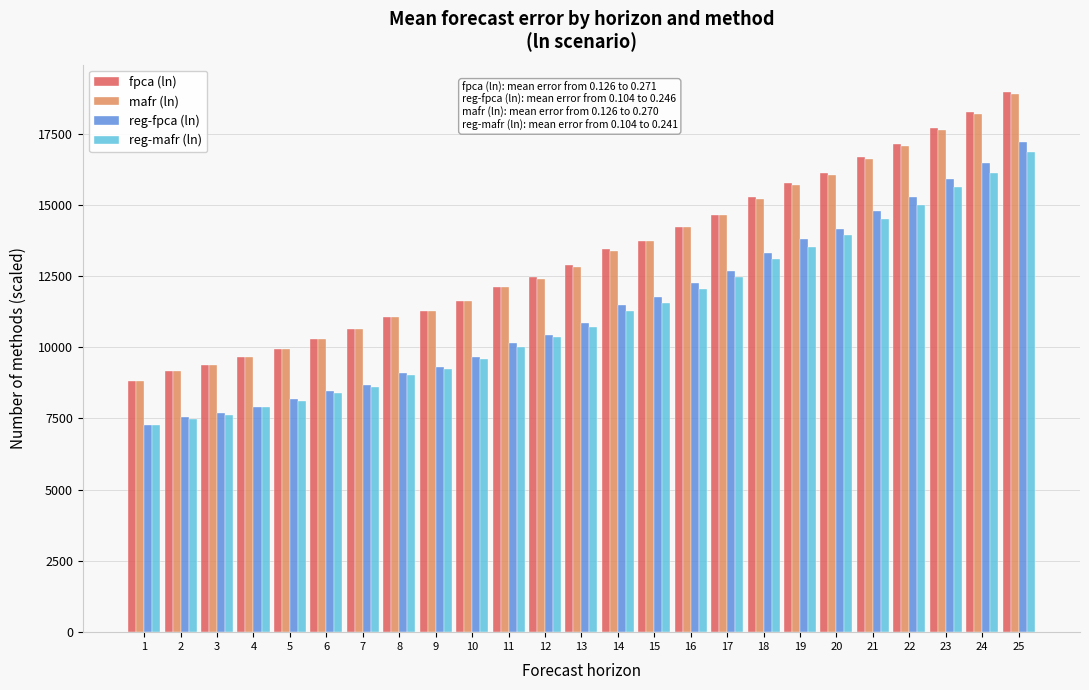

What is the spread (max minus min) of values at 12?

2100